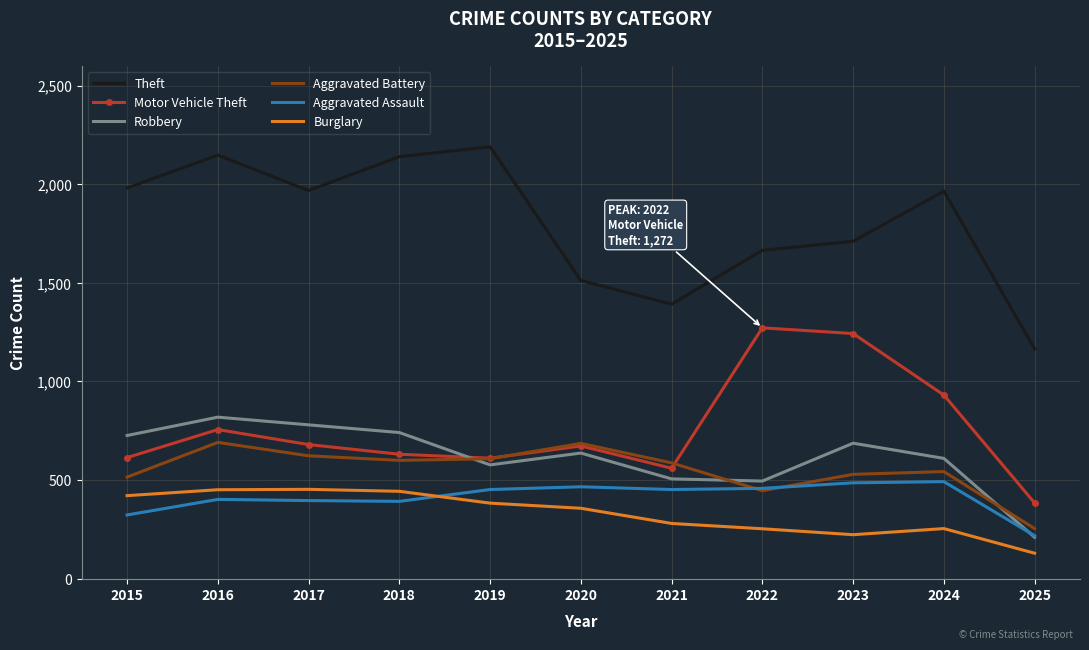

Which series has the largest range (max minus min)?

Theft